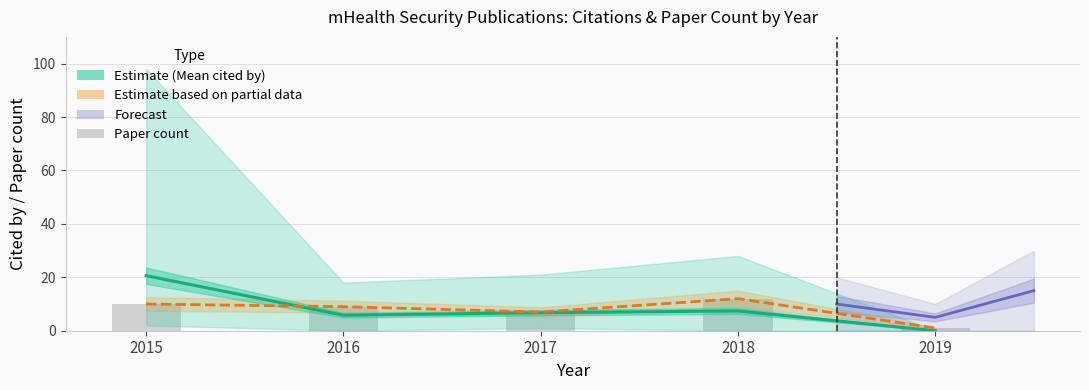

How many groups of bars are there?

5